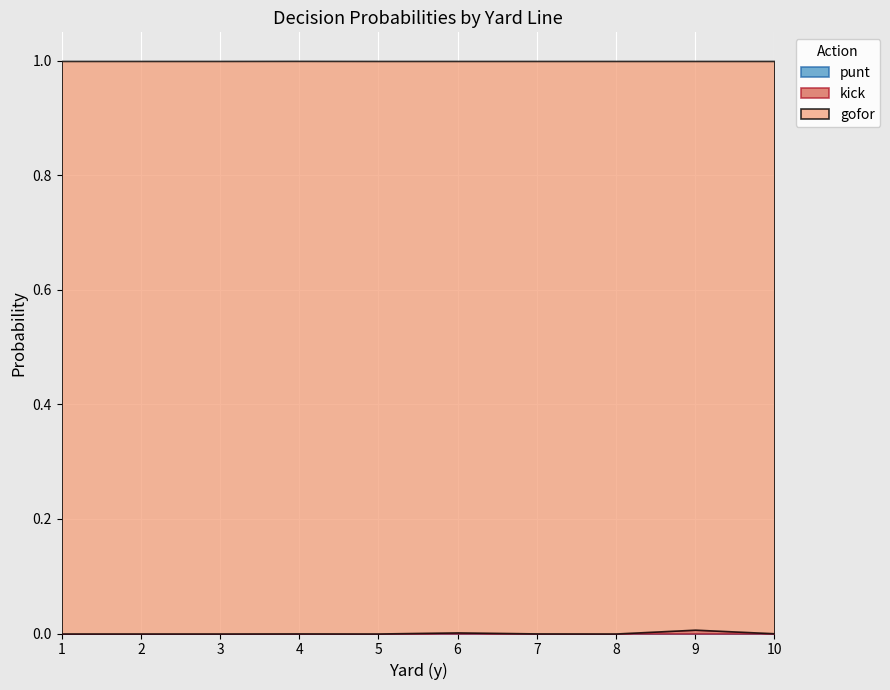

Which label corresponds to the smallest value in the chart?

1